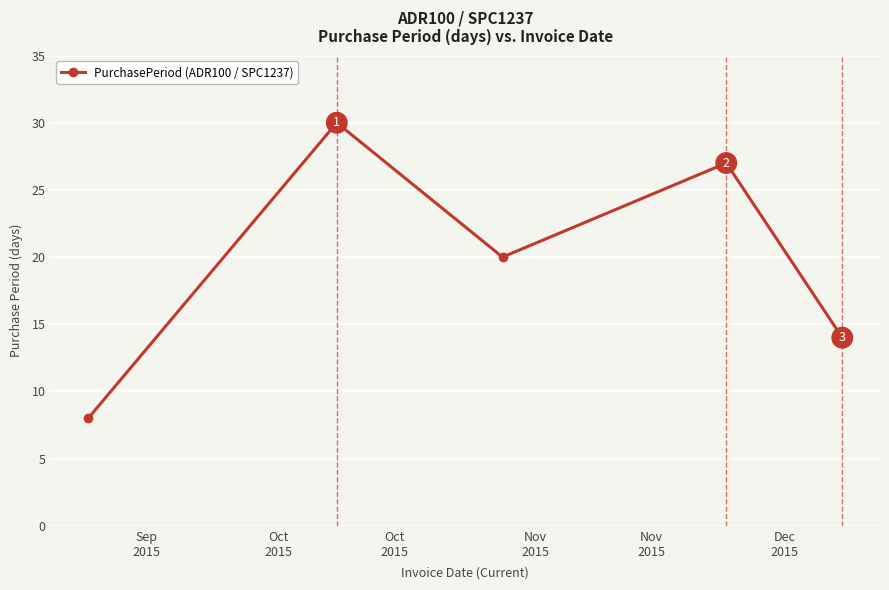

What is the value of the 4th point from the left?

27